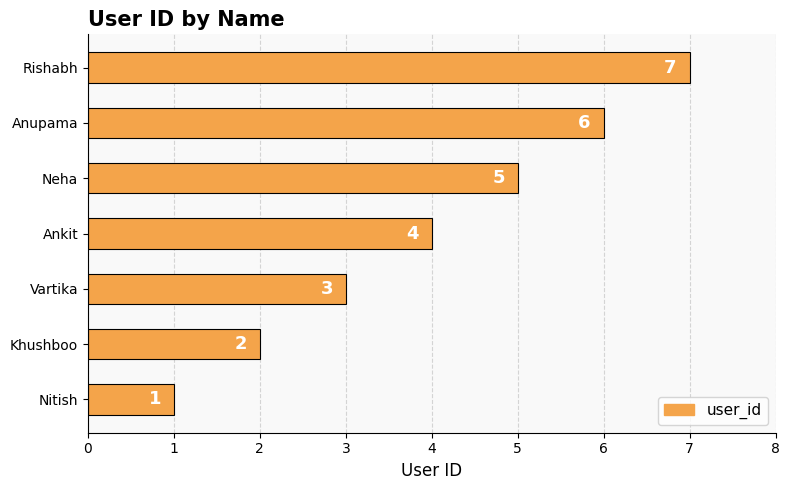

List the labels in order of value, largest first.

Rishabh, Anupama, Neha, Ankit, Vartika, Khushboo, Nitish